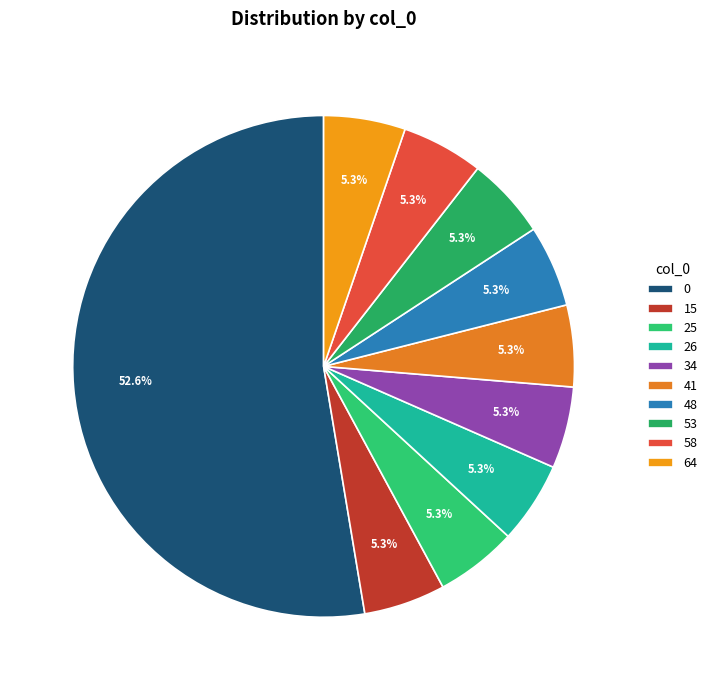

Do 15 and 58 together represent more than half of the pie?

No